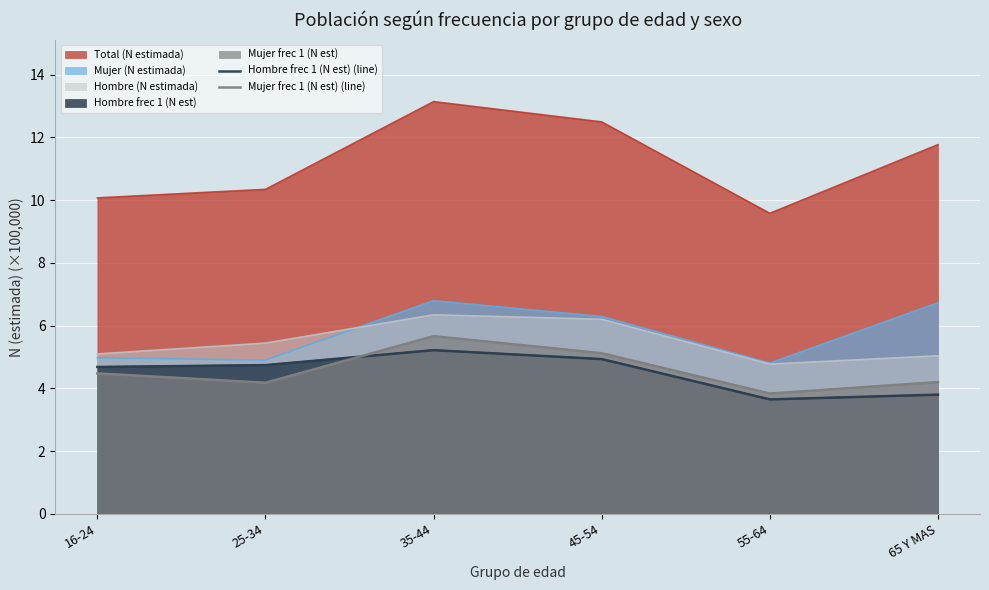

What is the difference between the second highest and second lowest values in the Mujer frec 1 (N est) (line) series?

0.9